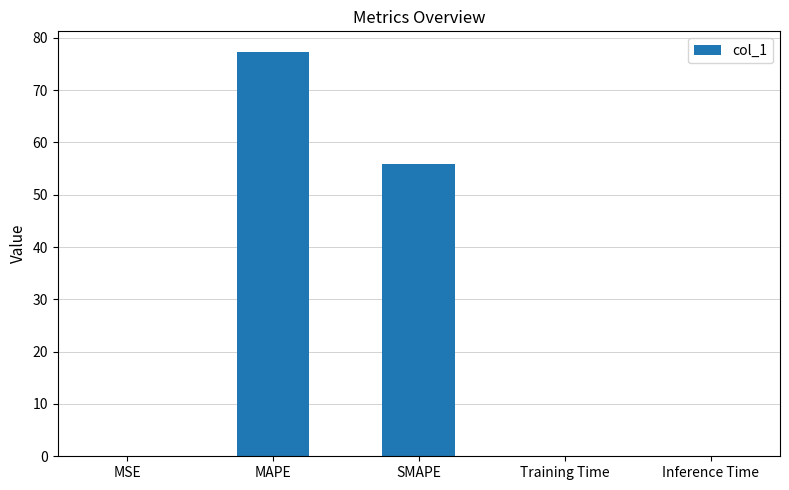

True or false: the data shows 0.0 at Training Time.

True